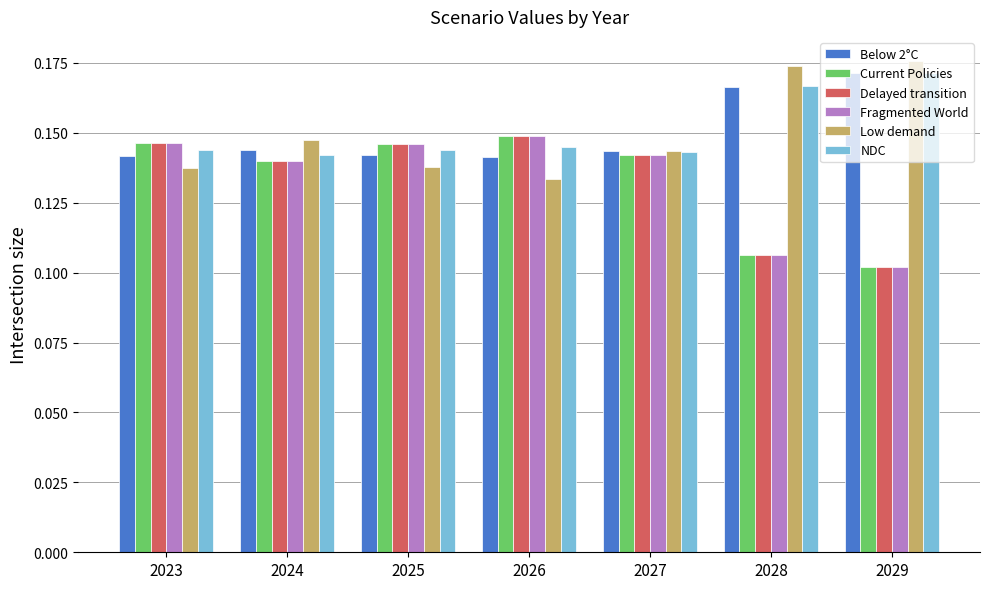

Which category has the highest value across all series?

2029